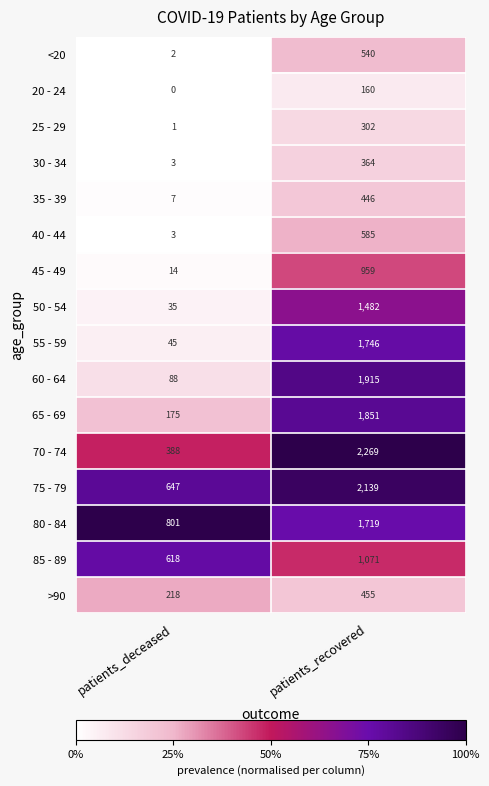

Where is 20 - 24 nearest to the value 80?

patients_deceased